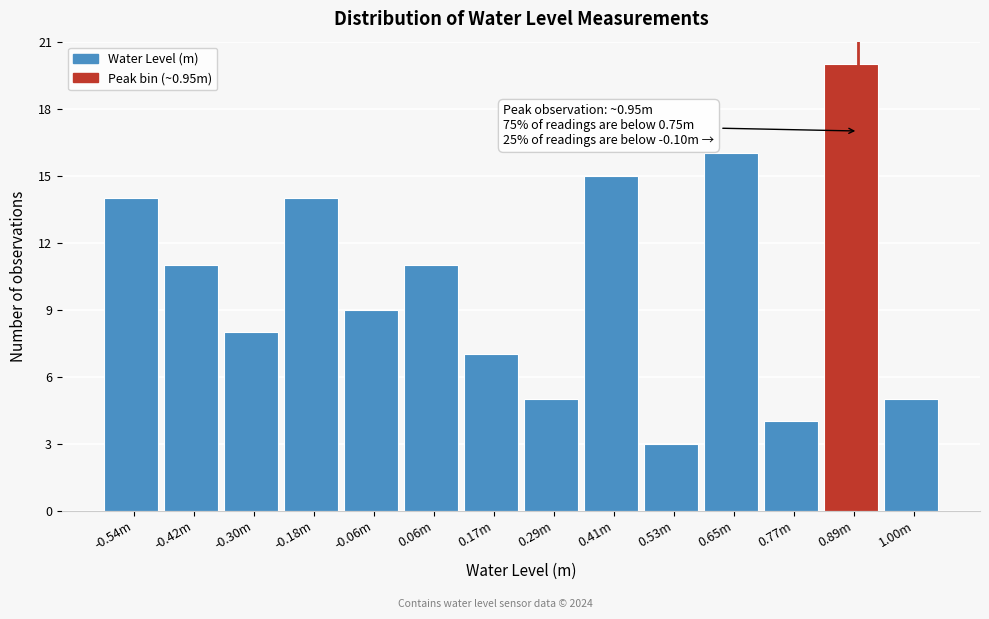

Reading left to right, list all the values displayed in this chart.

-0.54m=14	-0.42m=11	-0.30m=8	-0.18m=14	-0.06m=9	0.06m=11	0.17m=7	0.29m=5	0.41m=15	0.53m=3	0.65m=16	0.77m=4	0.89m=20	1.00m=5